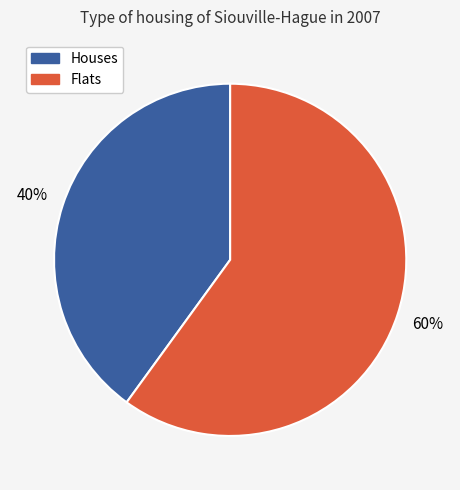

To the nearest percent, what is the difference between the largest and smallest slice percentages?

20%